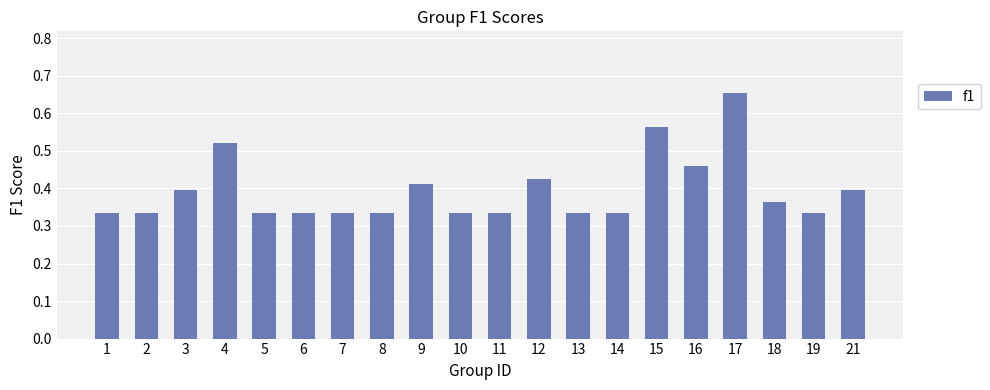

Which has a higher value, 18 or 7?

18